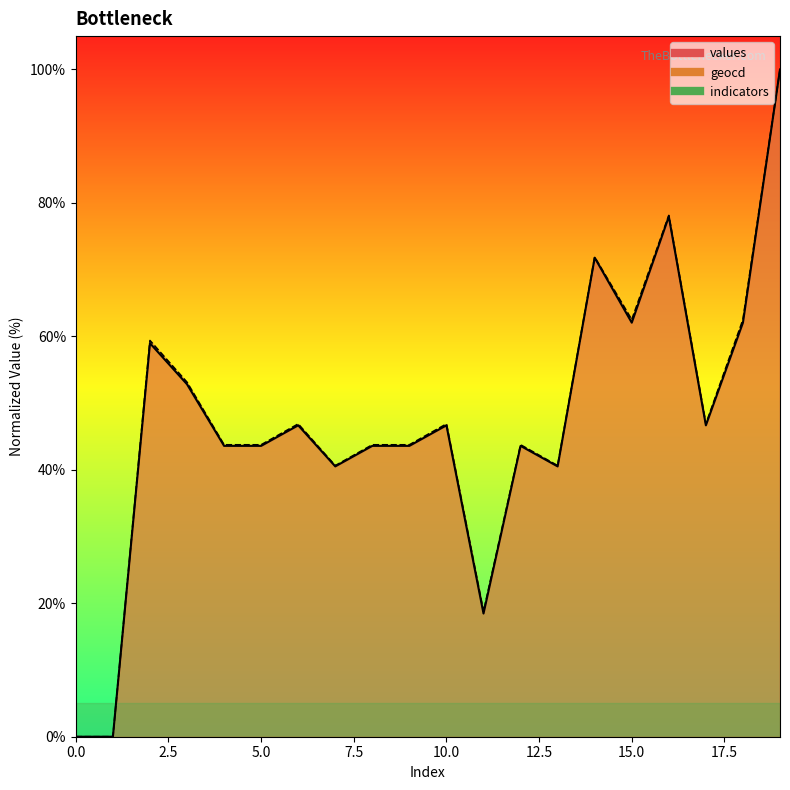

What is the spread (max minus min) of values at 17?

0.2